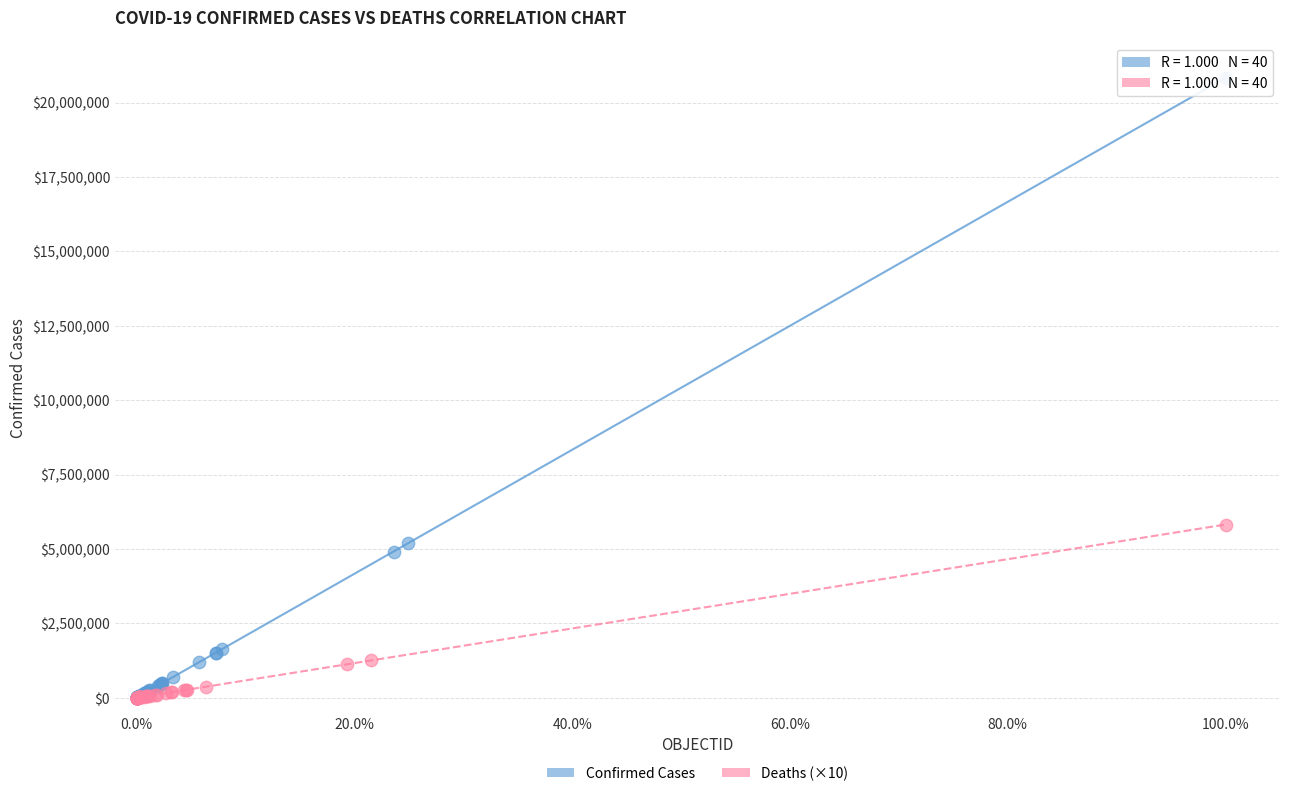

Which series has the largest Y range (max minus min)?

Confirmed Cases